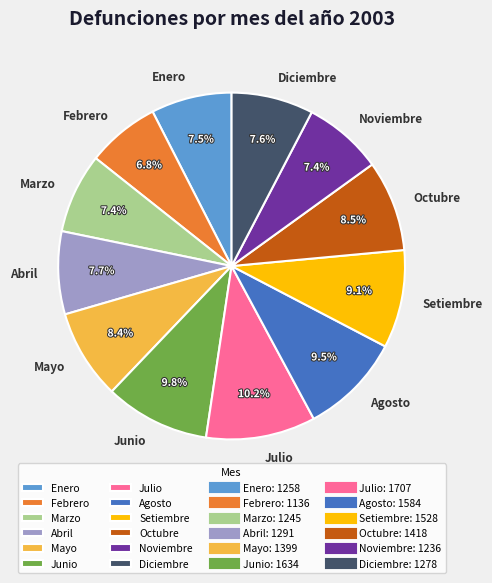

Is it true that Octubre is 1% of the pie?

False